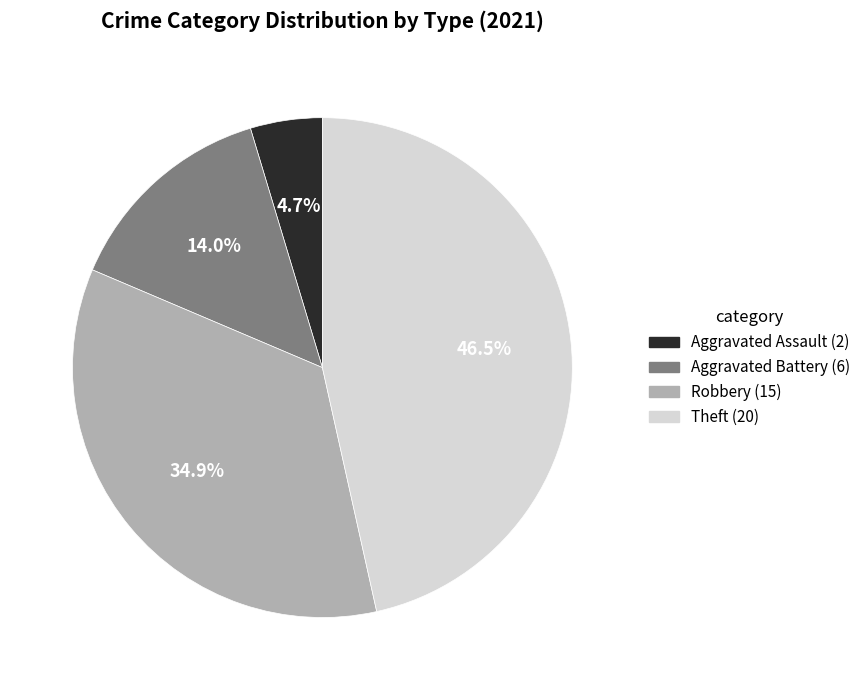

To the nearest percent, what portion does Aggravated Battery represent?

14%